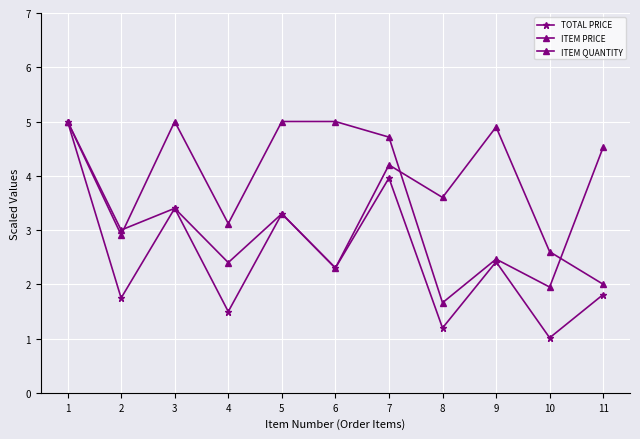

What value does the ITEM PRICE series have at 10?

1.9